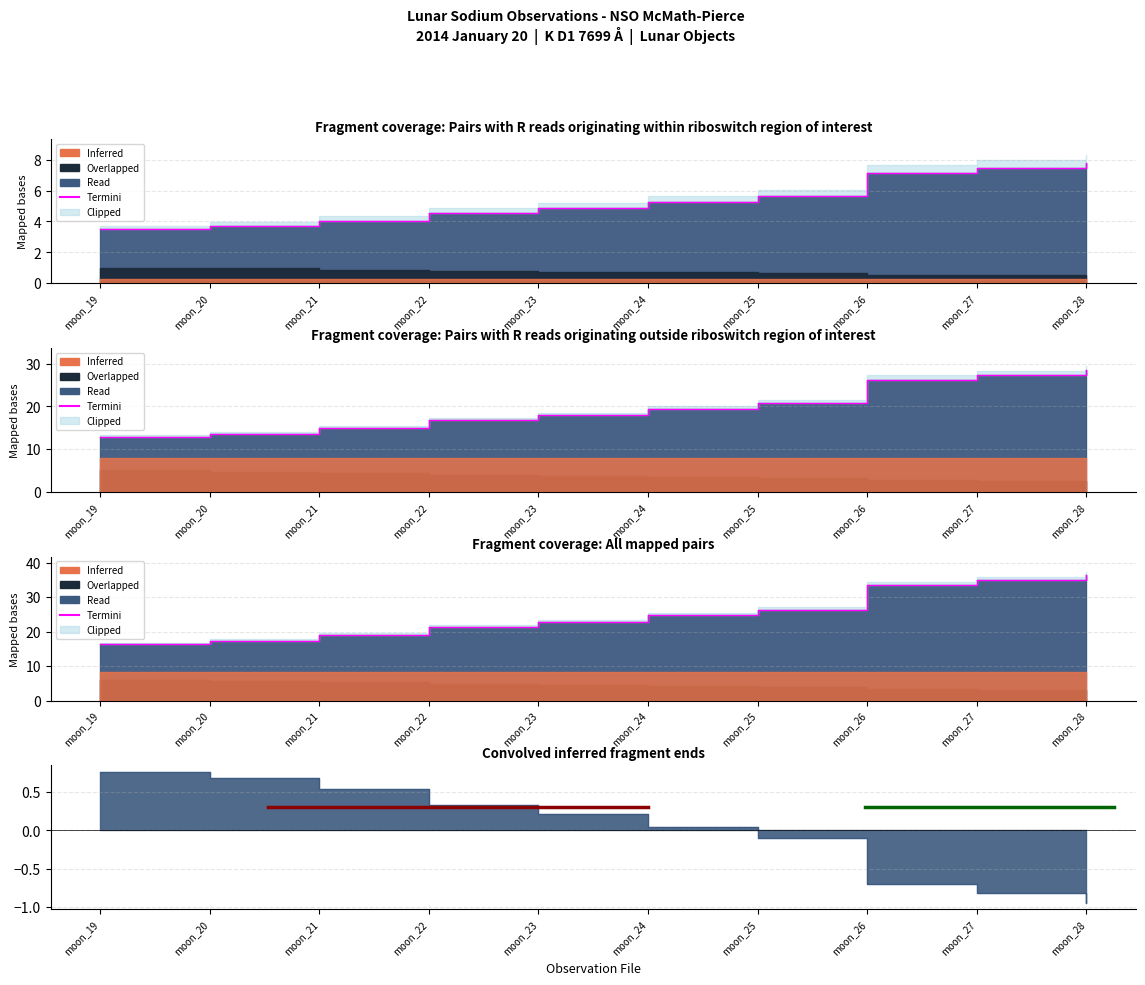

What is the difference between the maximum and minimum values?

20.0